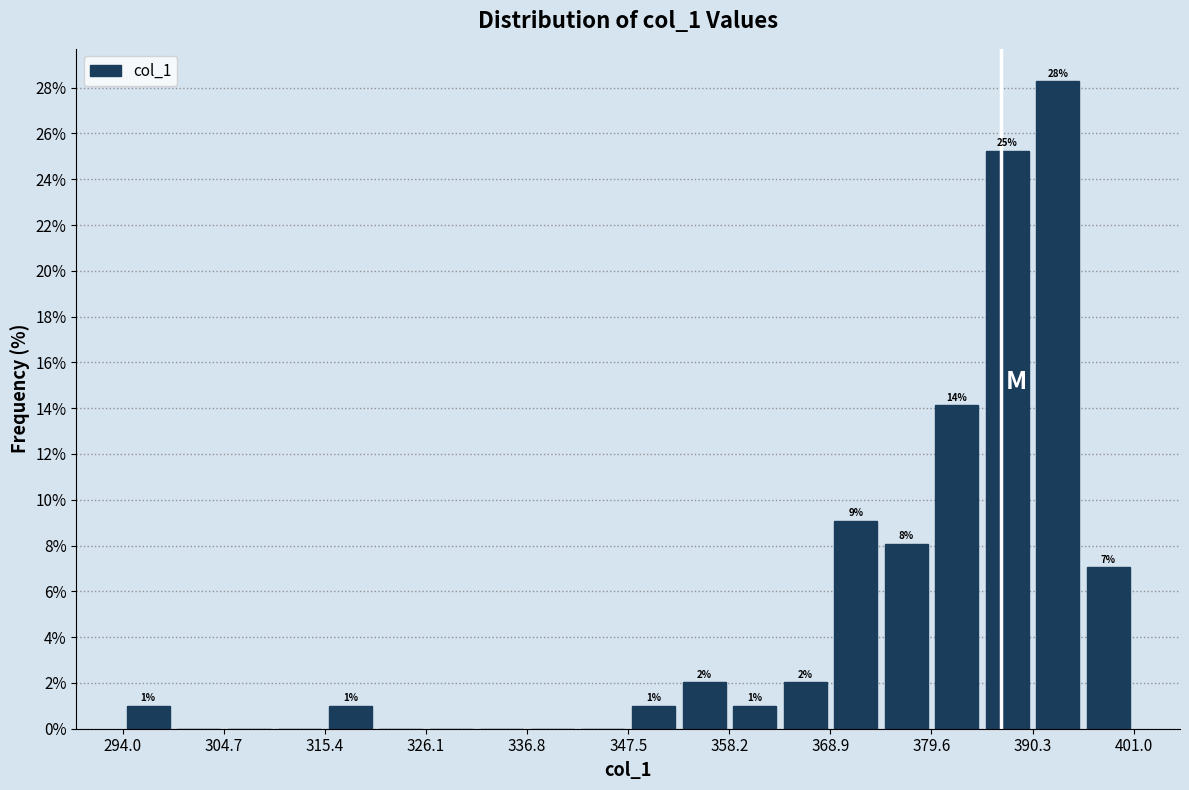

Around what value on the x-axis is the tallest bar? Give the approximate position of its centre, as read against the axis.

392